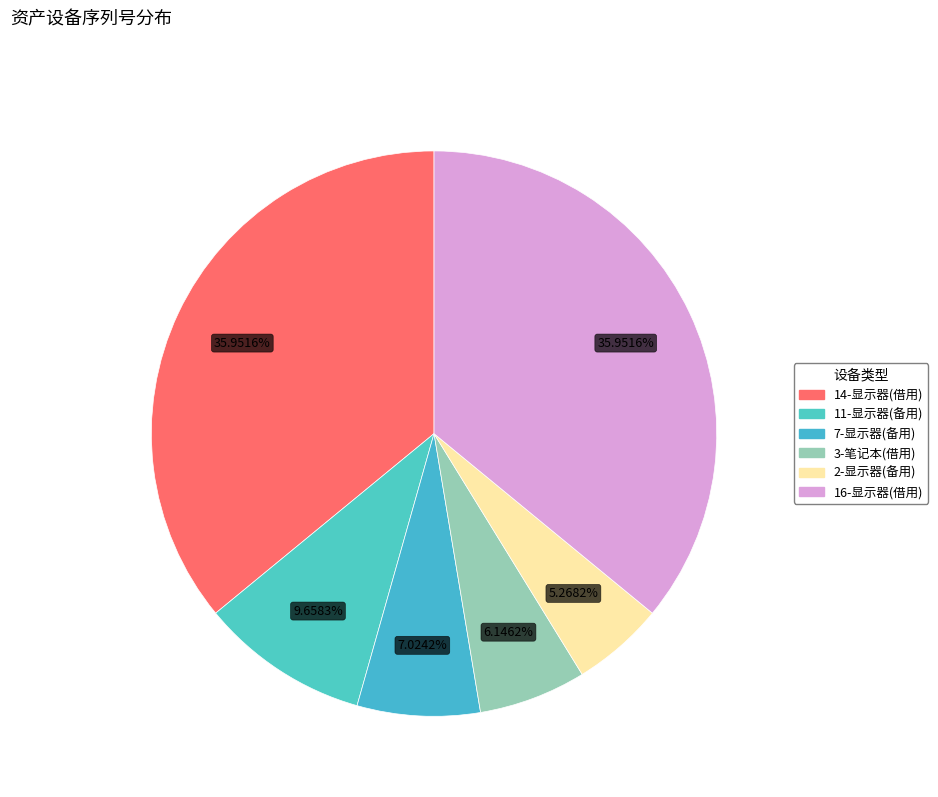

True or false: 16-显示器(借用) accounts for 36% of the total.

True